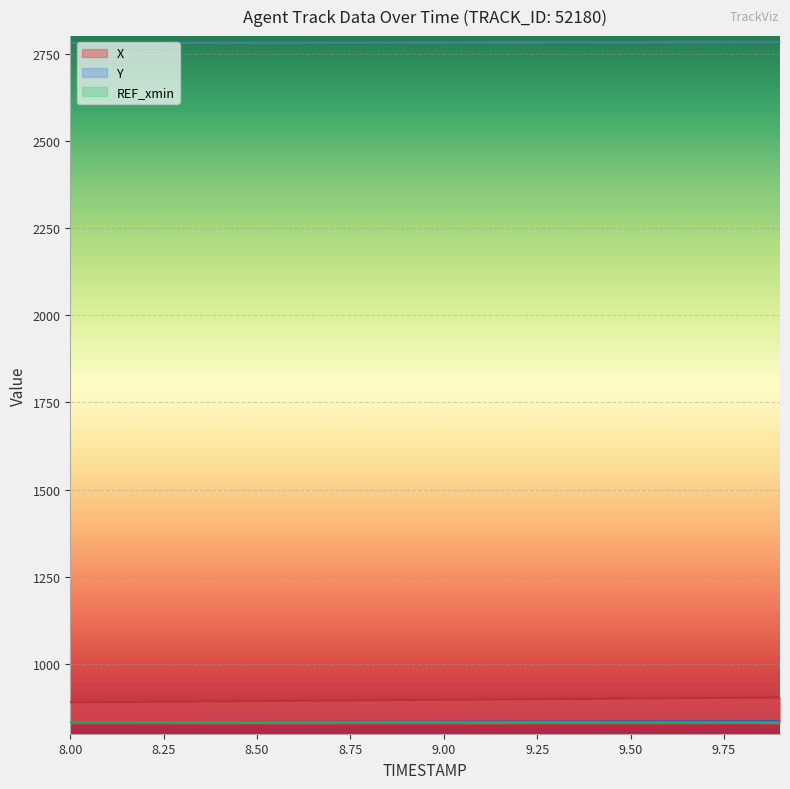

True or false: X and Y intersect in this chart.

False